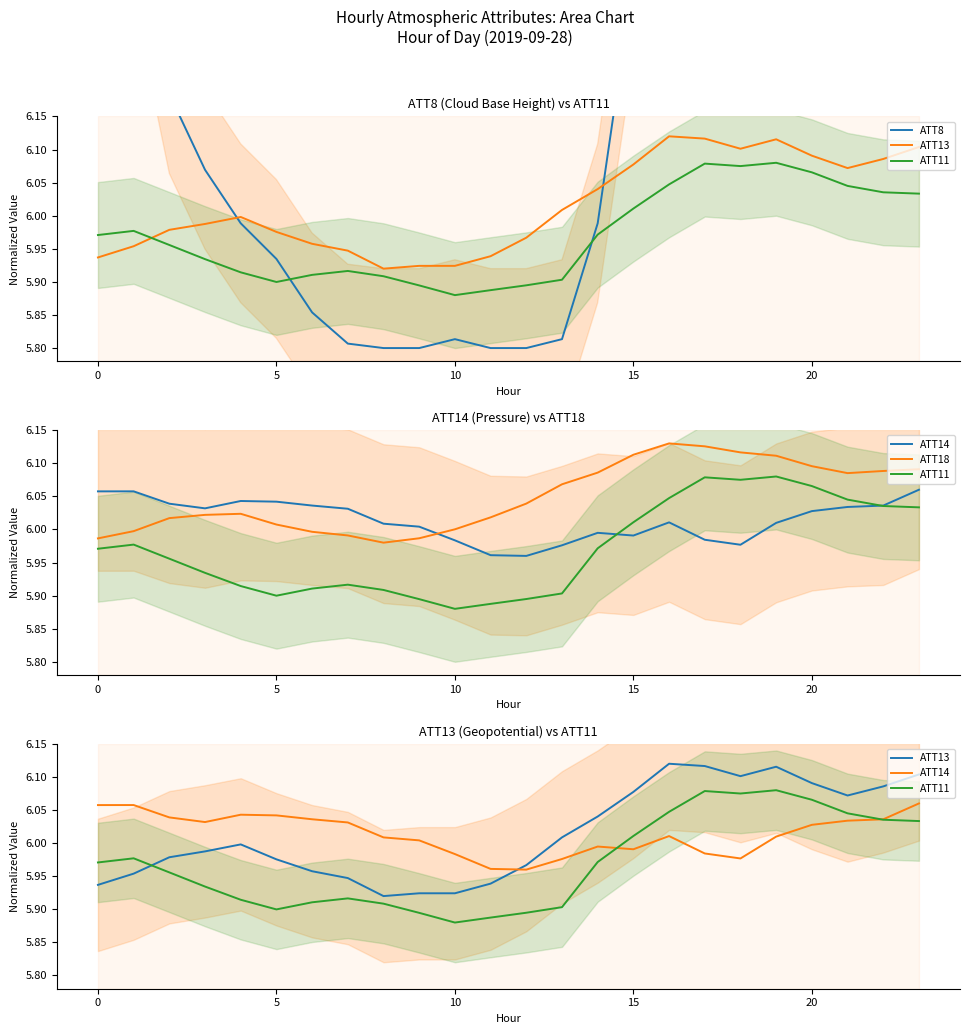

Rank the series at 16 from highest to lowest value.

ATT8, ATT18, ATT13, ATT11, ATT14